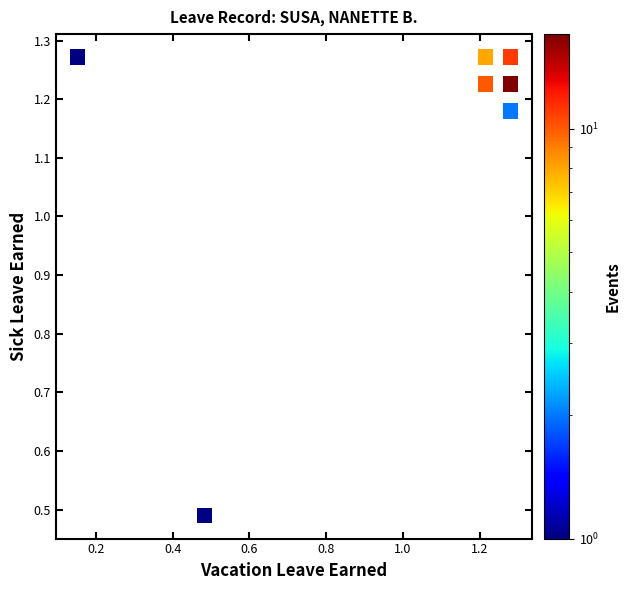

What is the average X value?

1.0